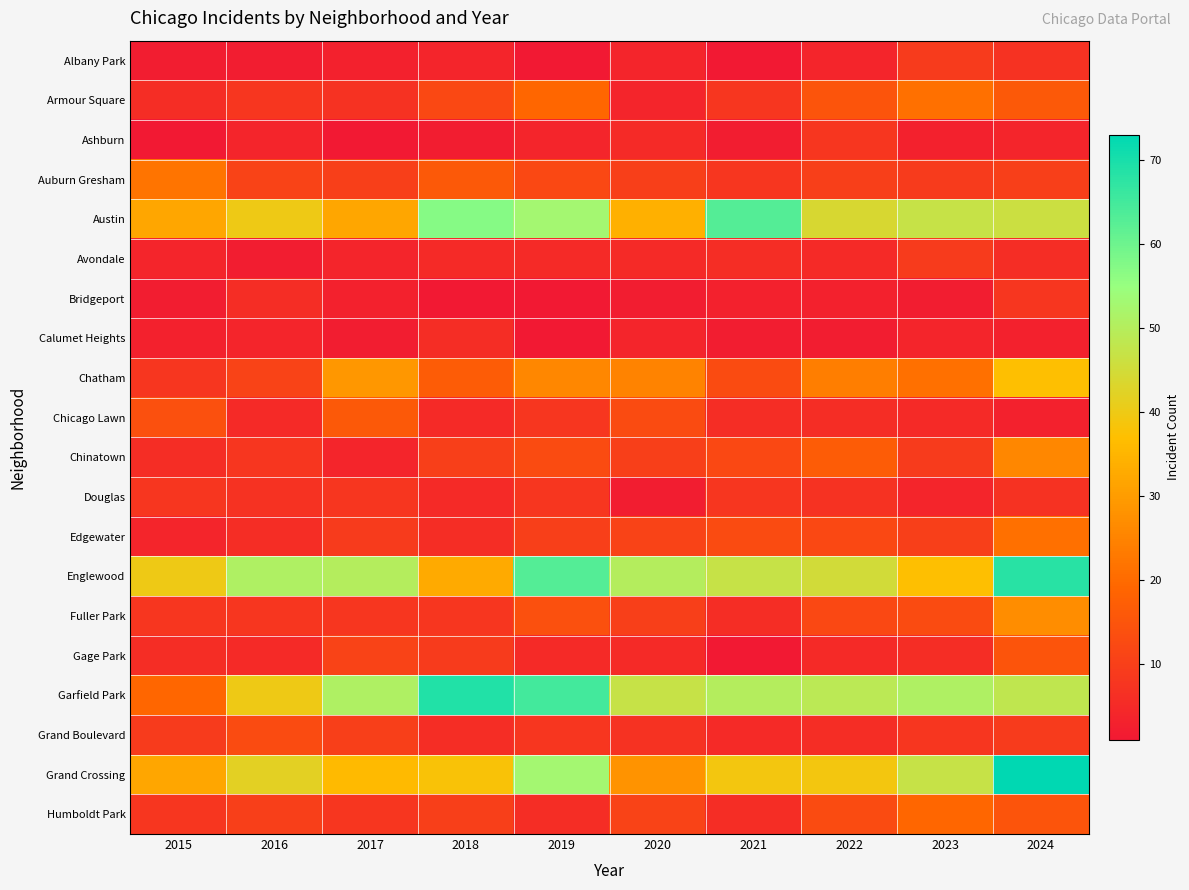

What is the total value across all series at 2016?

283